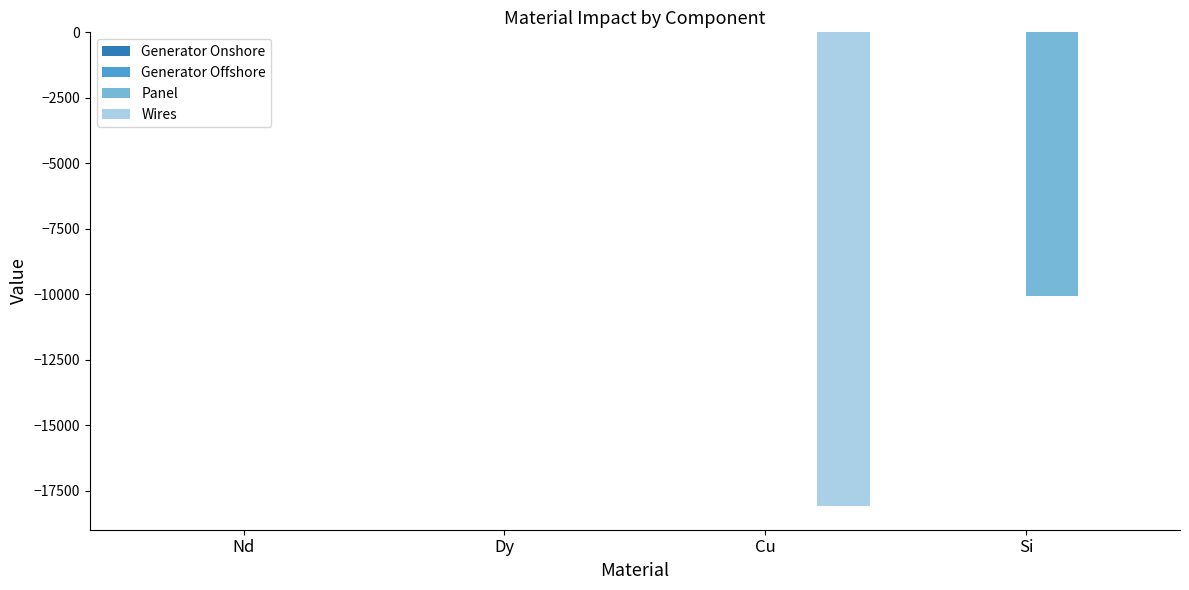

What is the sum of all Panel values?

-10061.5